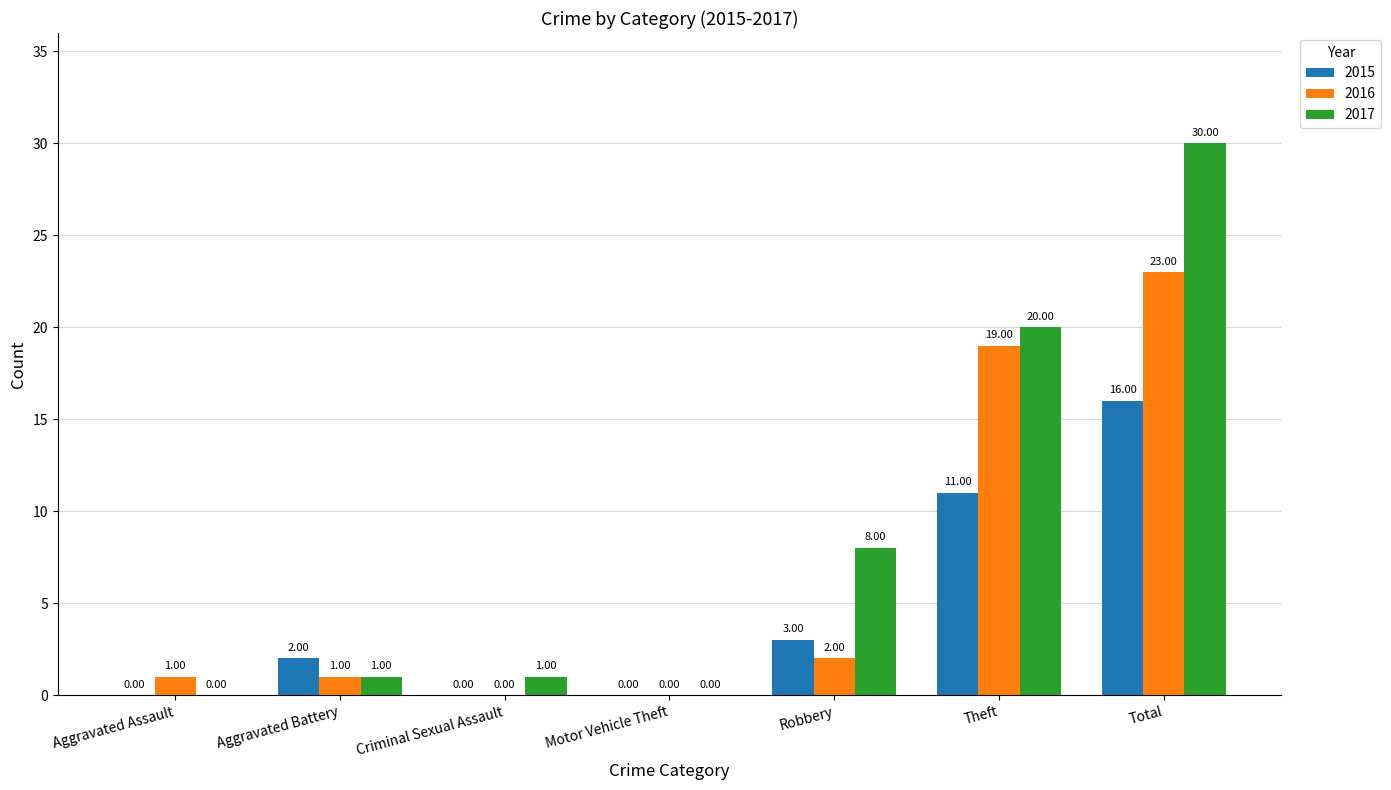

What is the difference between the 2017 values at Theft and Aggravated Assault?

20